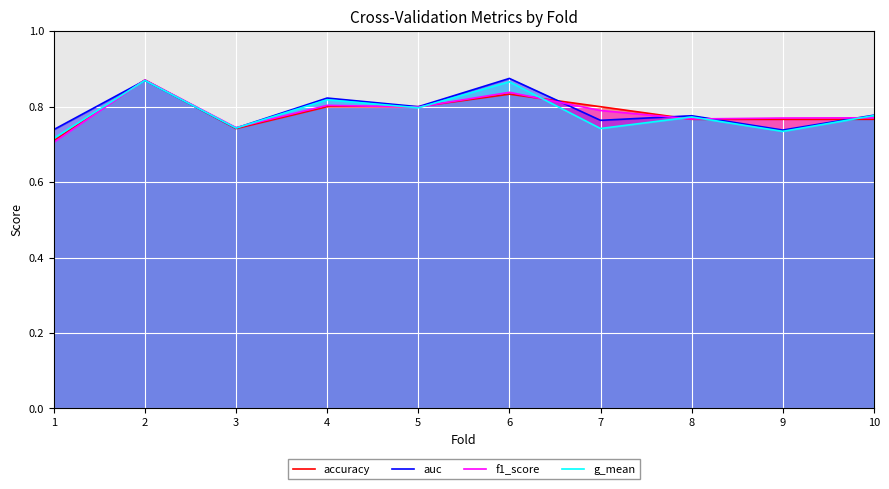

At how many categories does at least one series exceed 0?

10